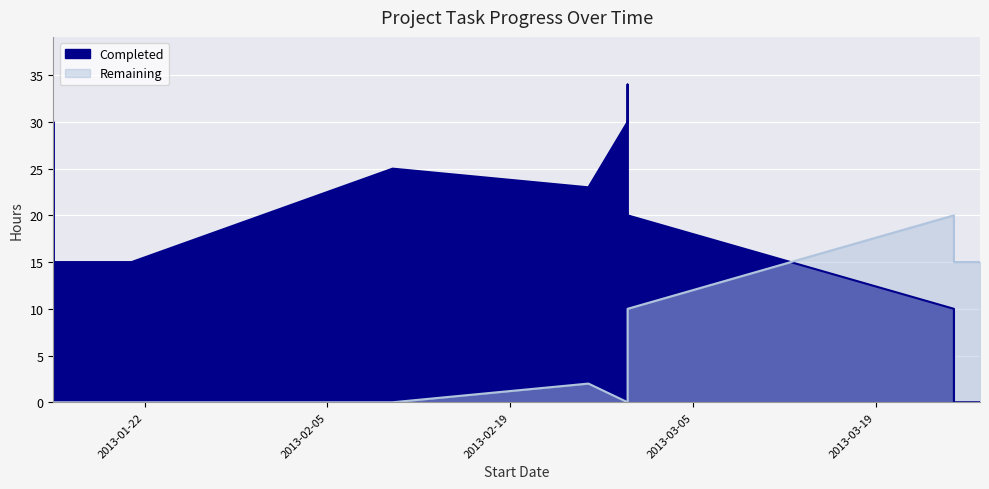

Where is the first local maximum for Completed?

2013-02-10